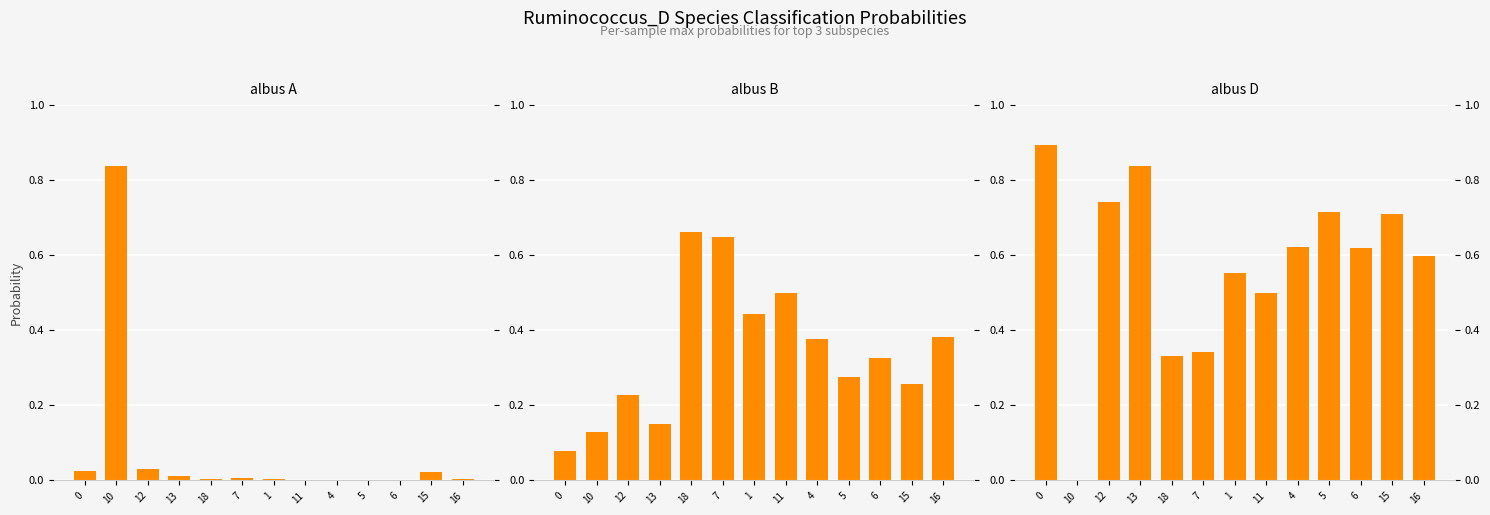

Are the bars grouped side by side (vs. stacked)?

Yes